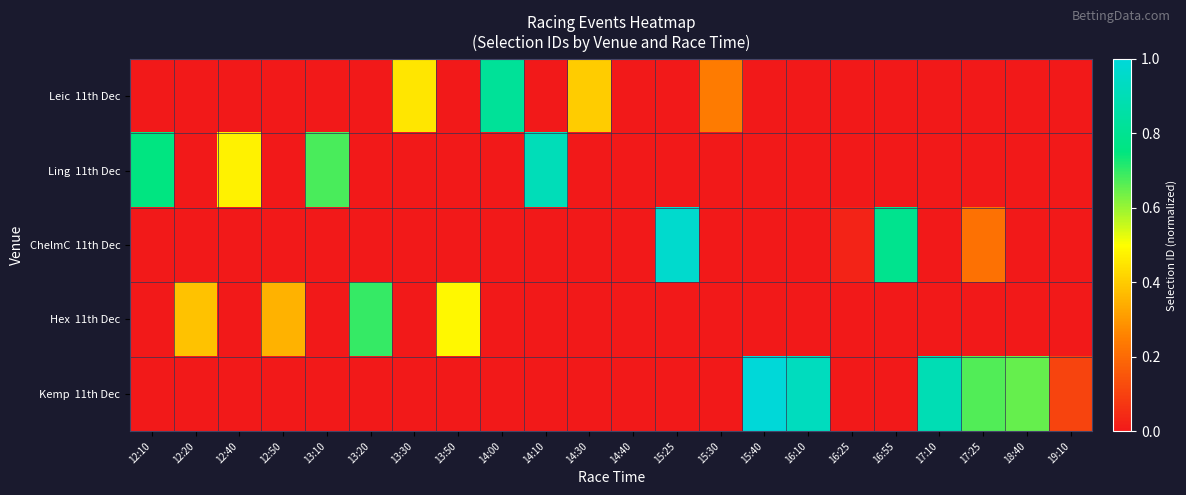

At which label is Ling 11th Dec closest to 0?

14:40